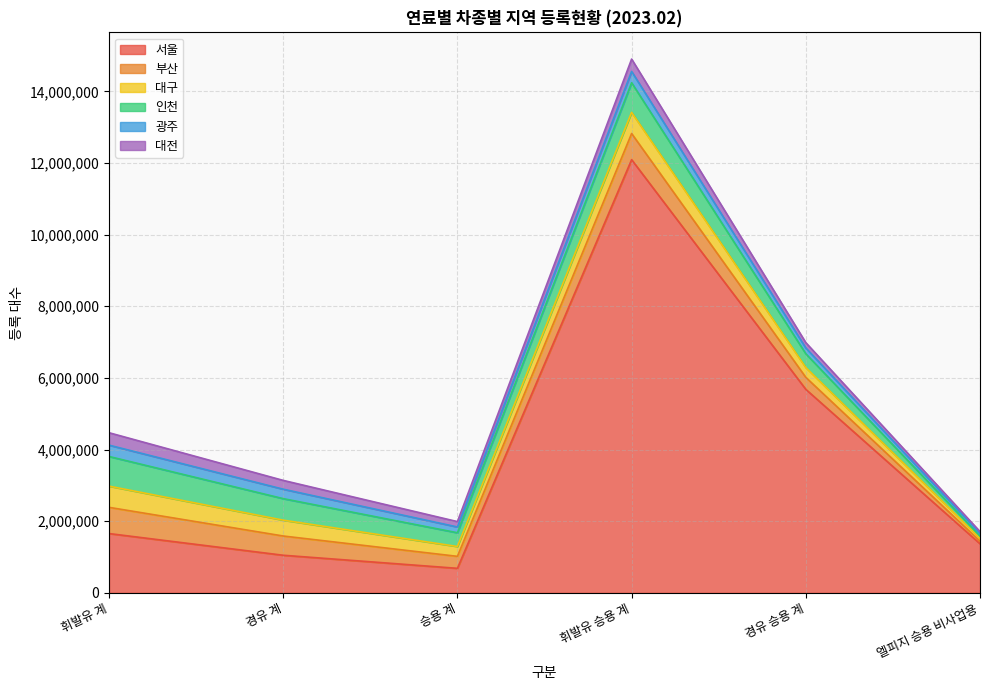

What is the label of the 4th point from the right?

승용 계